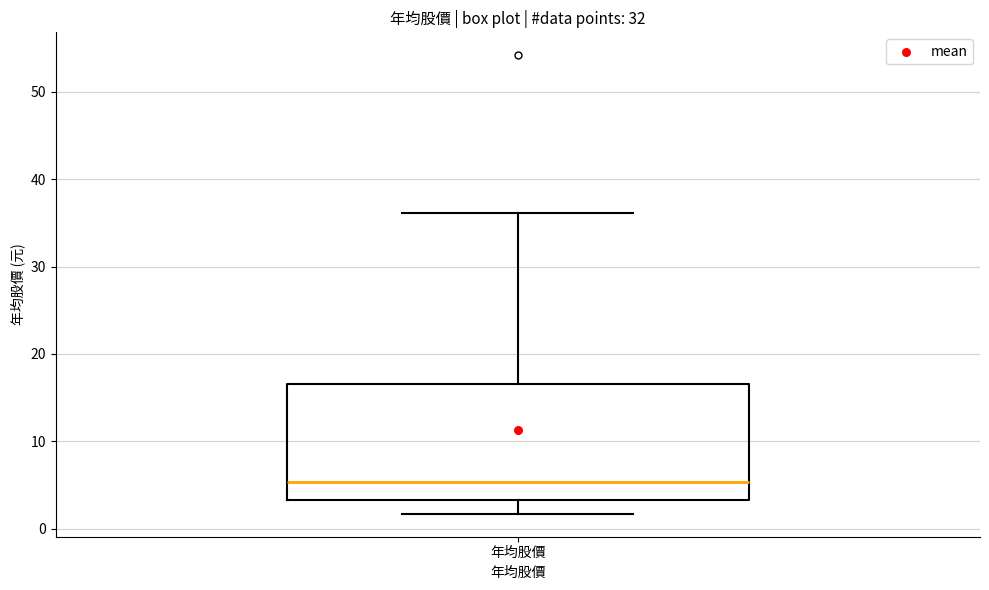

Read this box plot against the y-axis: the position of the median line, the range covered by the box, and the ends of both whiskers. The values are not printed on the chart, so give them approximately, as read against the axis.

median 5, box 3 to 17, whiskers 2 to 36